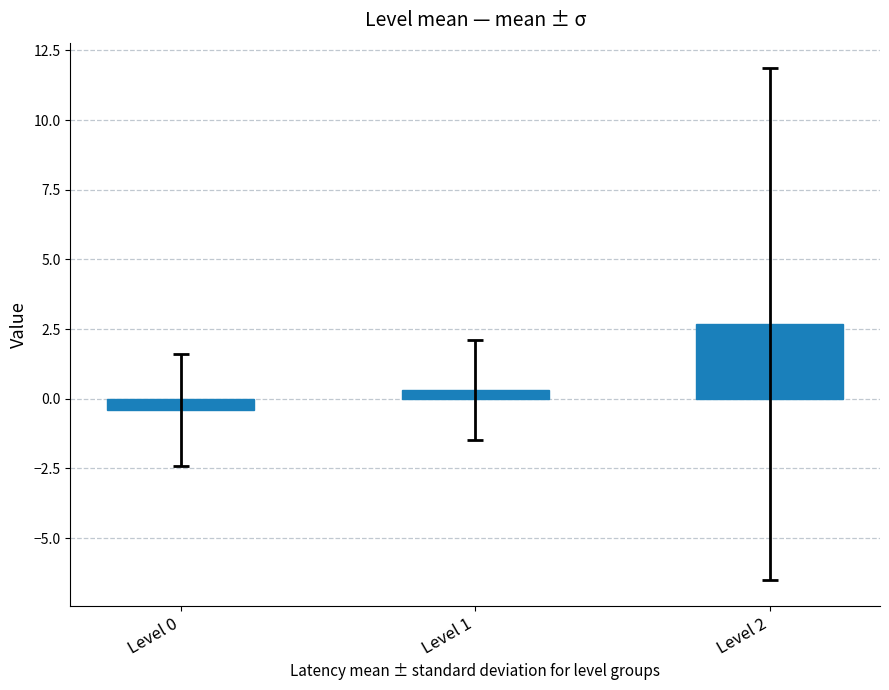

Rank the categories by value from lowest to highest.

Level 0, Level 1, Level 2